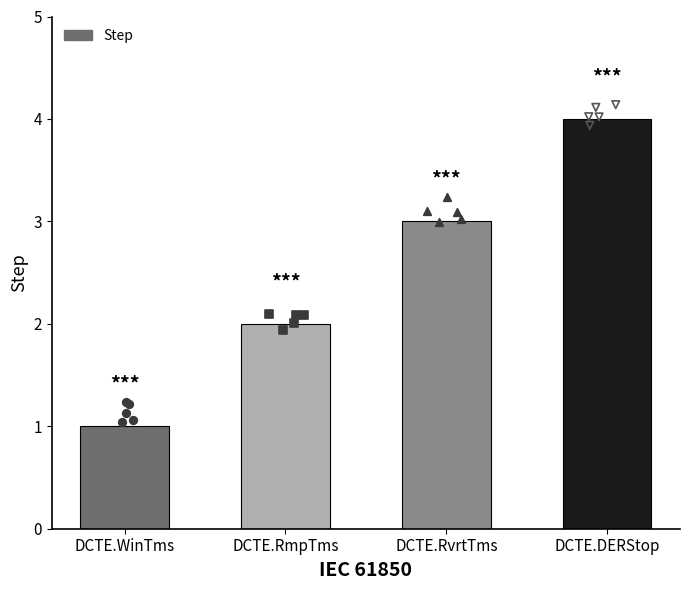

Approximately how many times larger is the value at DCTE.DERStop compared to DCTE.RvrtTms?

1.3